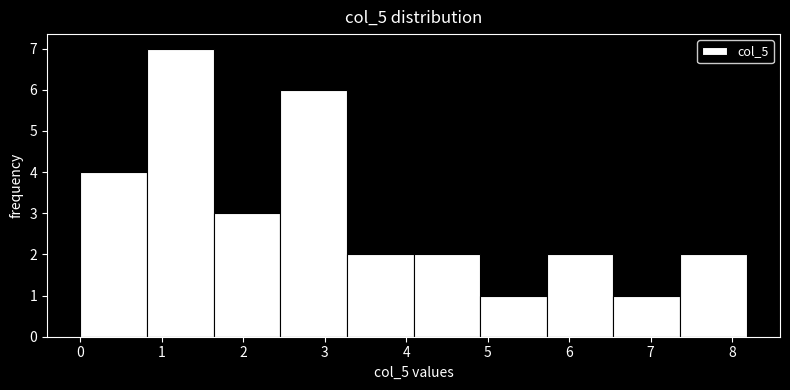

Reading left to right, transcribe this chart: for each bar, give the range it covers on the x-axis and its height. Neither the bar edges nor the heights are printed on the chart, so give them approximately, as read against the axes.

0.0 to 0.8: 4
0.8 to 1.6: 7
1.6 to 2.5: 3
2.5 to 3.3: 6
3.3 to 4.1: 2
4.1 to 4.9: 2
4.9 to 5.7: 1
5.7 to 6.5: 2
6.5 to 7.4: 1
7.4 to 8.2: 2